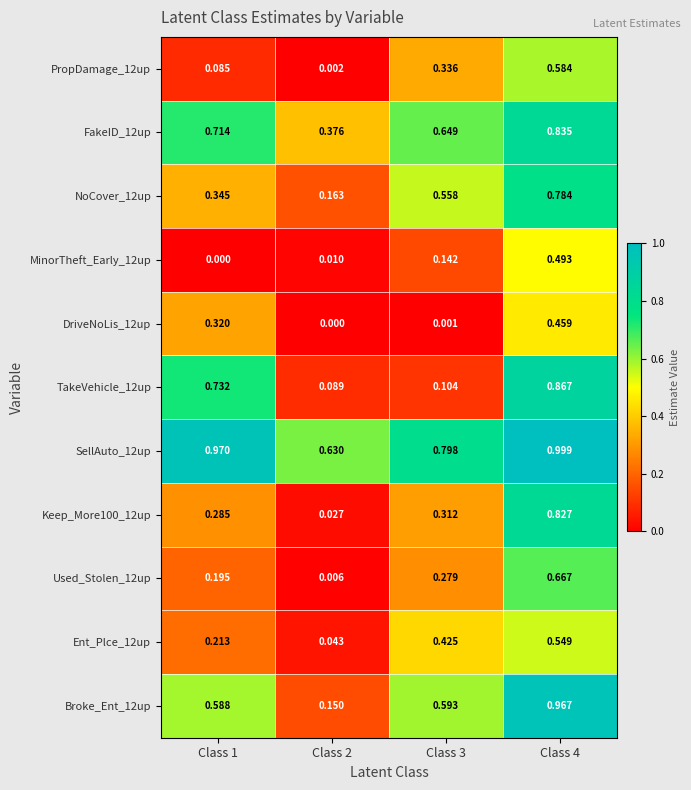

Is the value of SellAuto_12up at Class 2 greater than the value of NoCover_12up at Class 3?

Yes